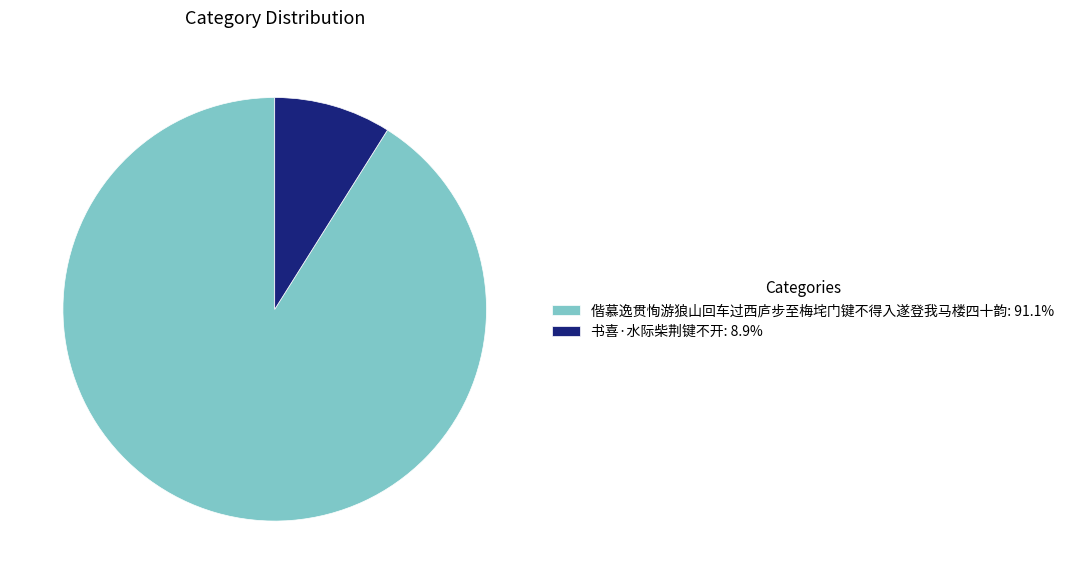

Combined, do 书喜·水际柴荆键不开: 8.9% and 偕慕逸贯恂游狼山回车过西庐步至梅垞门键不得入遂登我马楼四十韵: 91.1% account for over 50%?

Yes